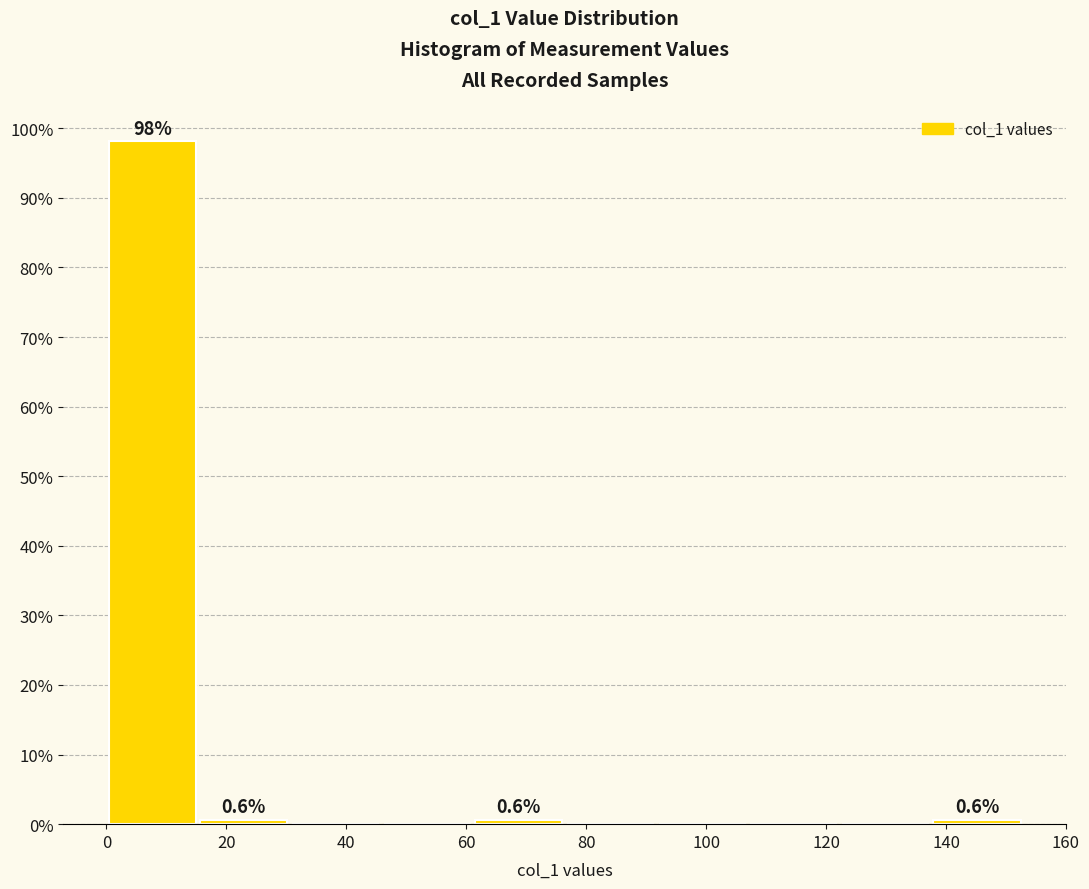

Over which range of the x-axis is the bar tallest?

0 to 16